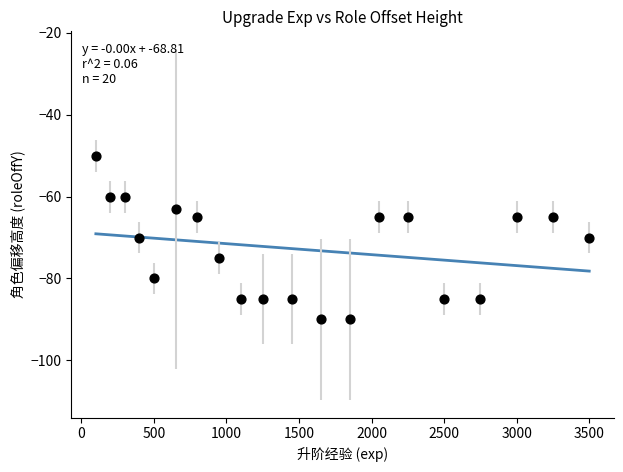

What is the range of X values (max minus min)?

3400